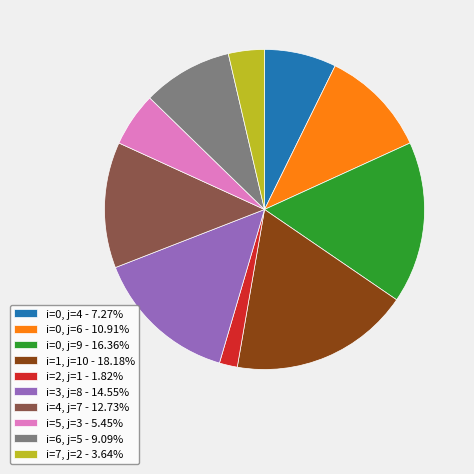

Do i=5, j=3 - 5.45% and i=2, j=1 - 1.82% together represent more than half of the pie?

No